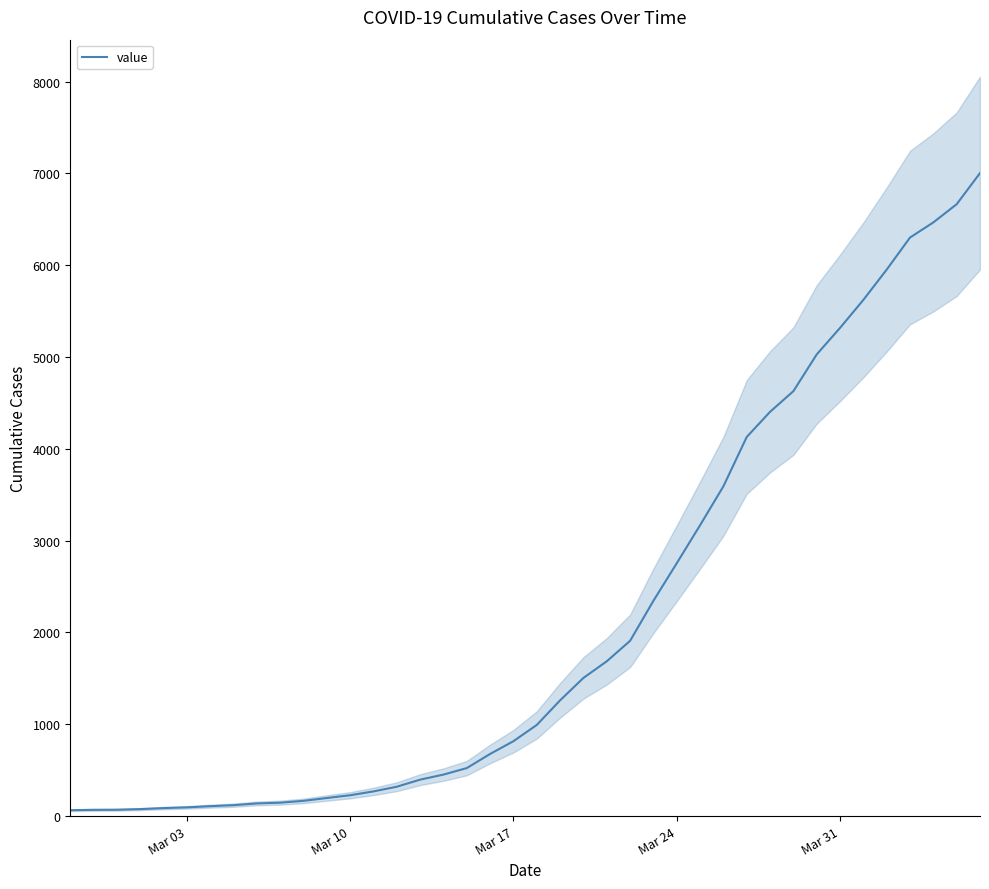

What is the maximum value for value?

7003